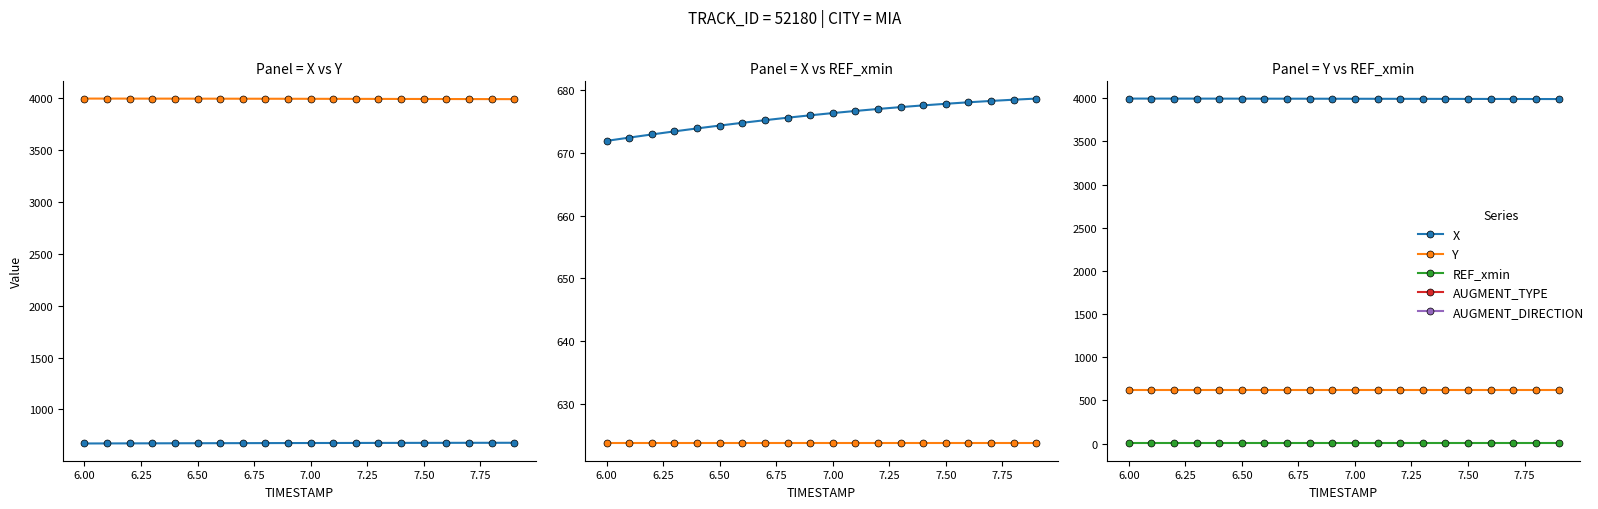

How many data points does each series have?

20